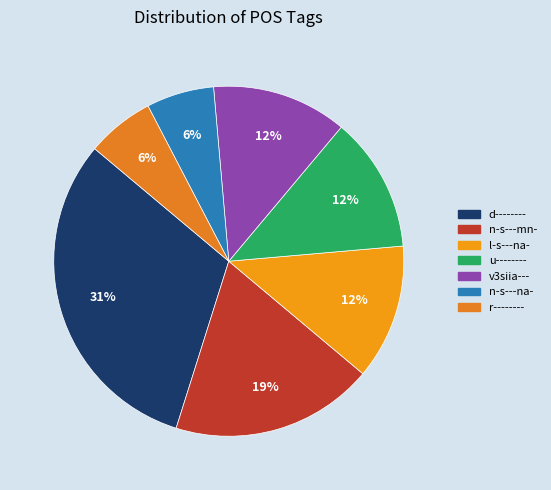

What is the smallest slice in the pie chart?

n-s---na-